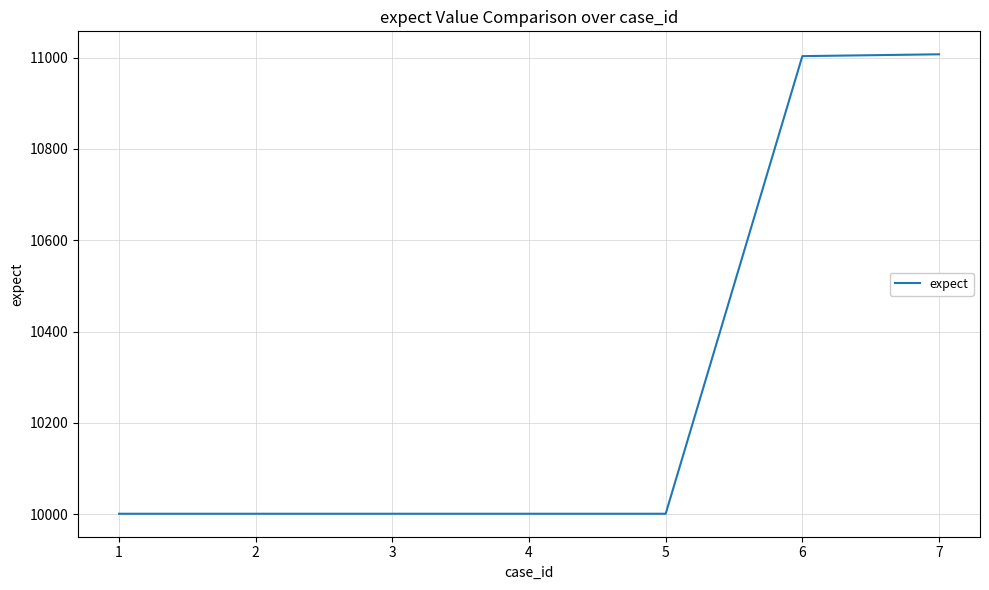

What is the difference between the second highest and minimum values?

1002